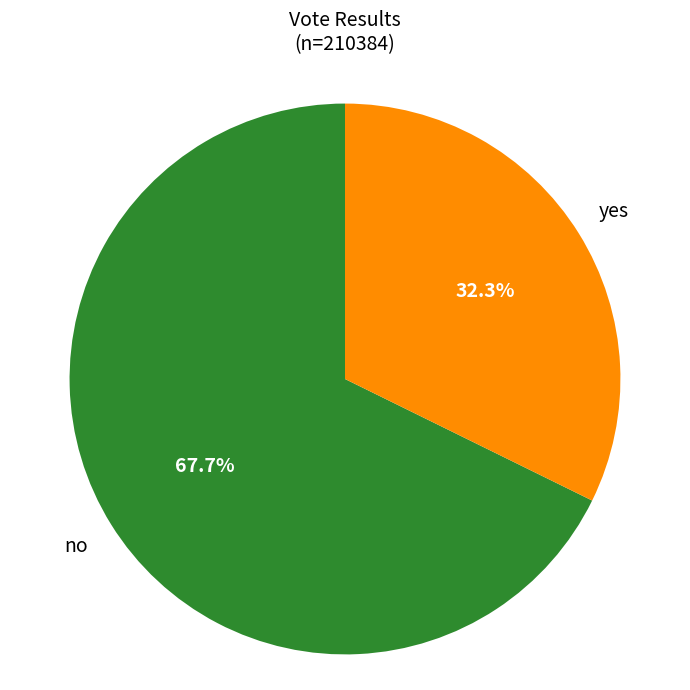

Count the number of slices in the pie.

2